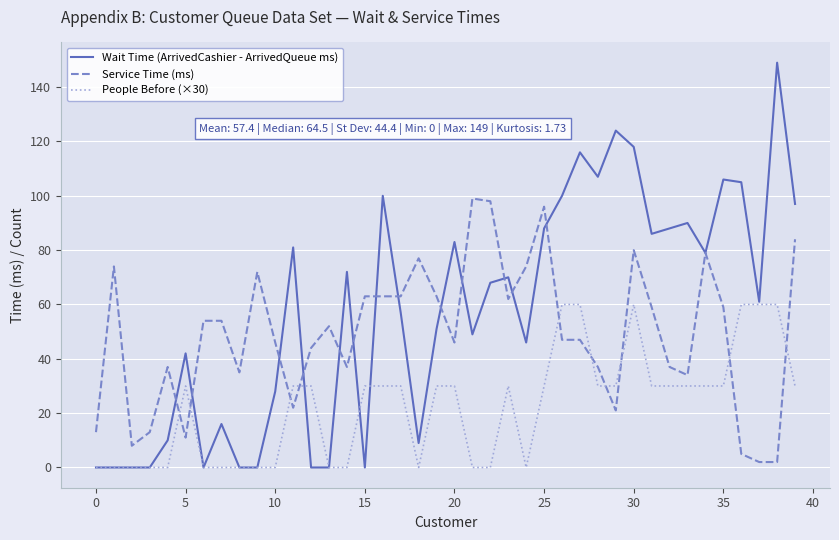

True or false: People Before (×30) and Service Time (ms) intersect in this chart.

True